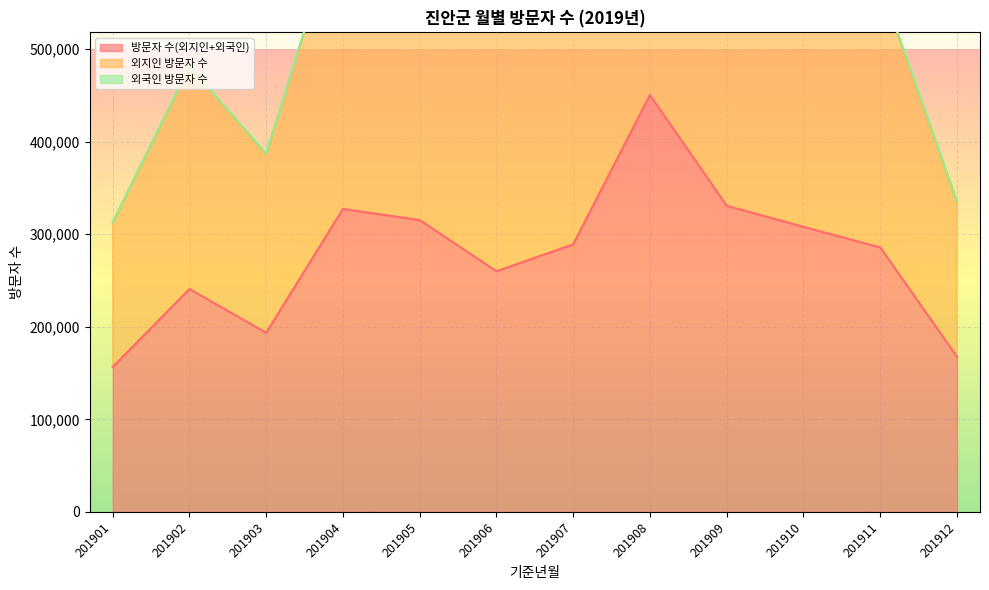

In 외지인 방문자 수, how many points are lower than both neighbors (excluding endpoints)?

2